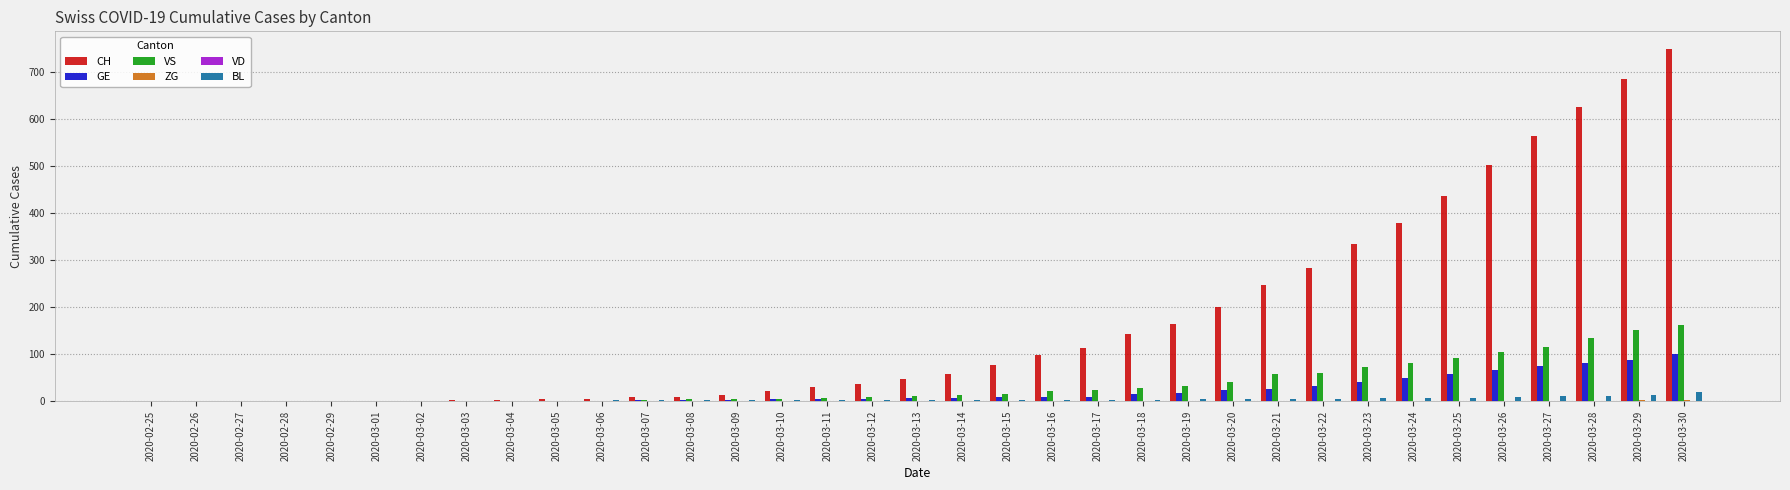

Which series has the largest total across all categories?

CH